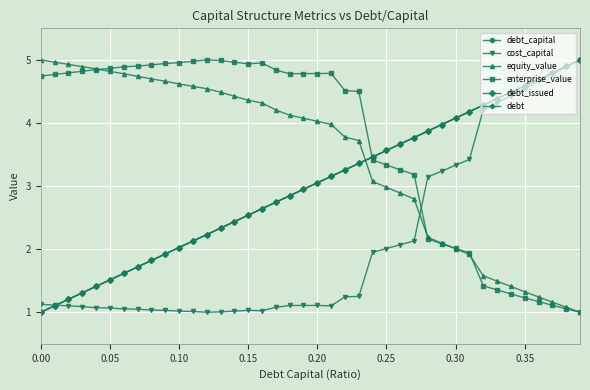

Is this an area chart (filled region under the line)?

No